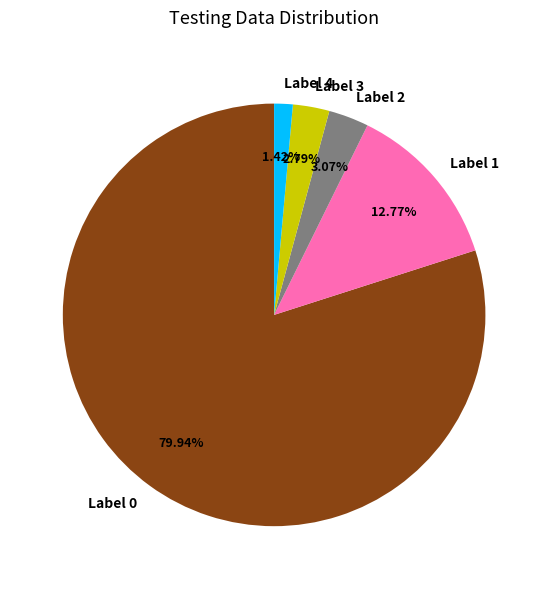

To the nearest percent, what is the difference between the largest and smallest slice percentages?

79%